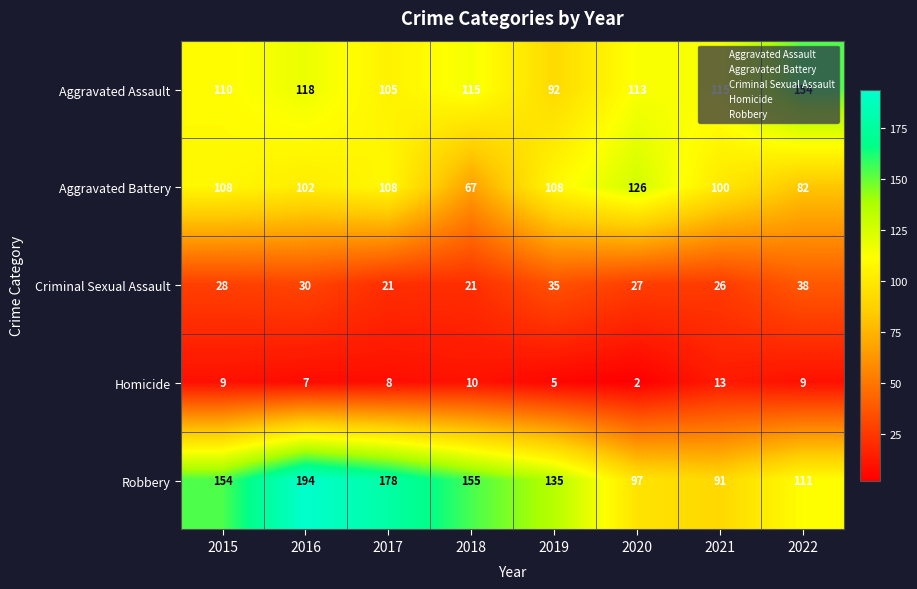

Read the Aggravated Battery value at 2021, to the nearest 10.

100